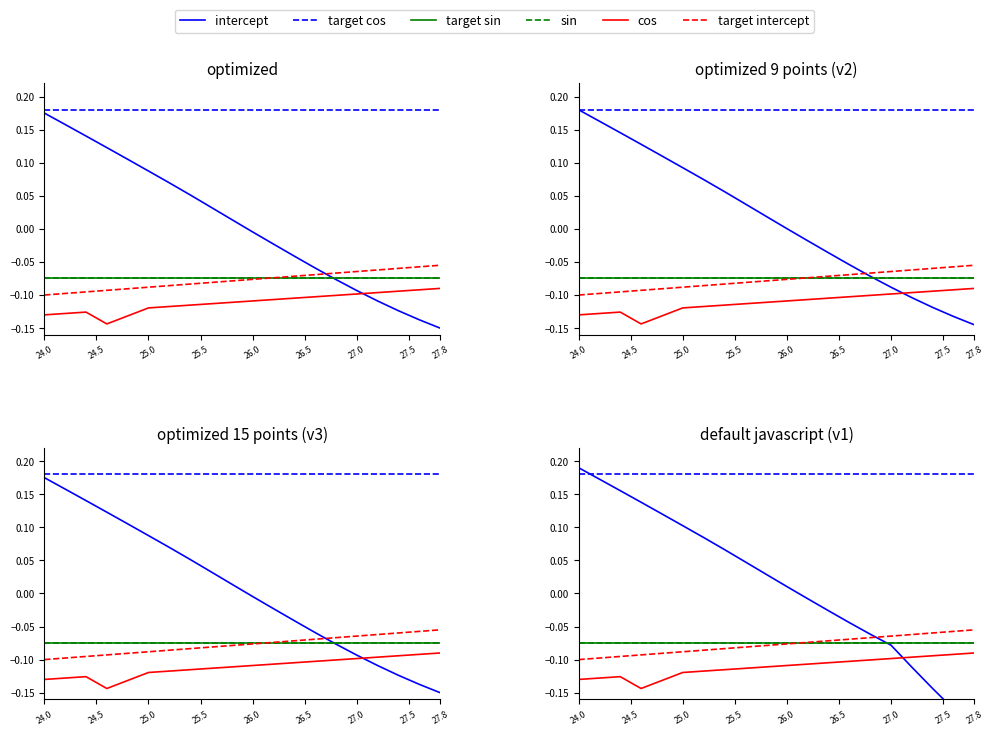

True or false: target sin and cos intersect in this chart.

False